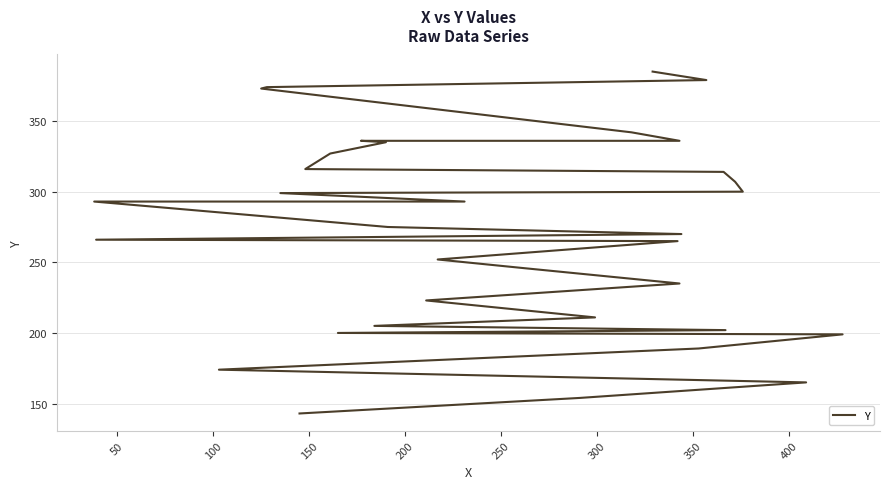

True or false: there are more than 1 points higher than both neighbors.

False